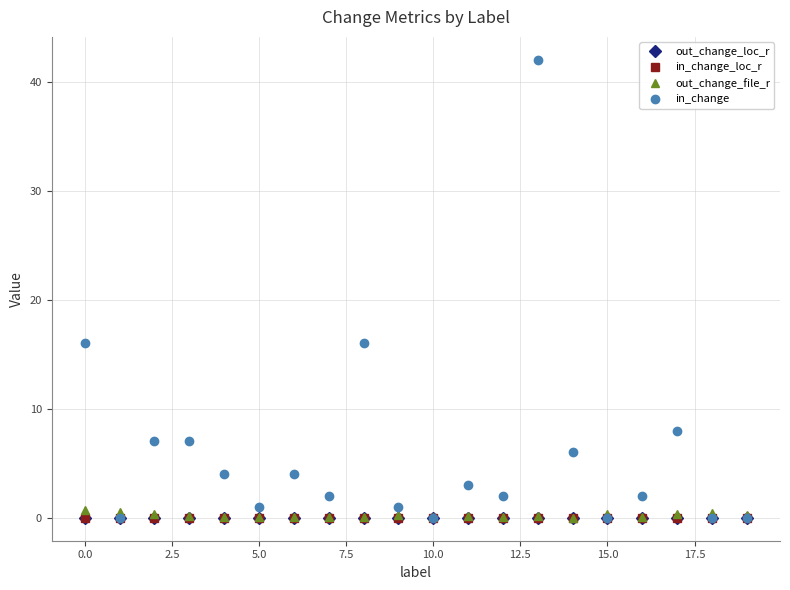

How many lines are shown in the chart?

4